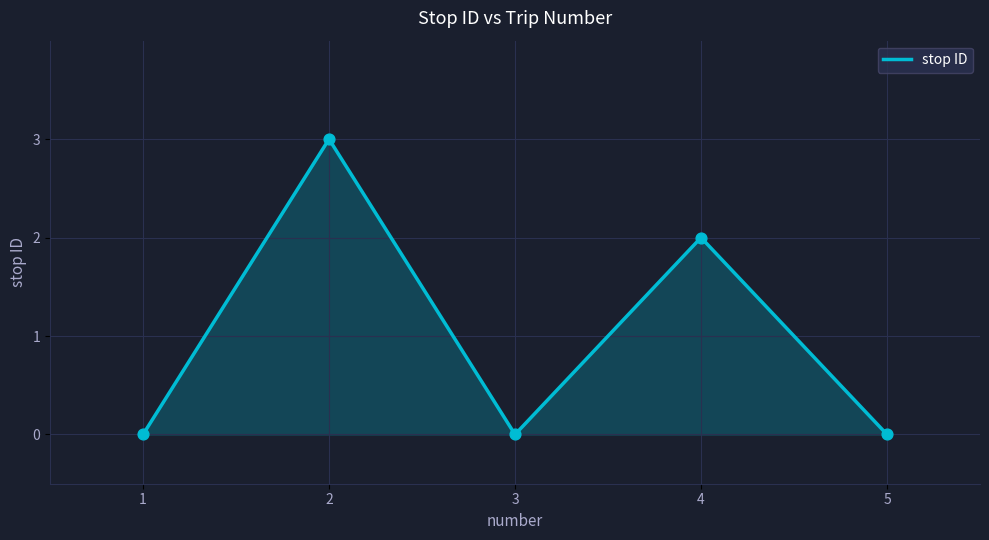

What is the change in value from 2 to 3?

-3